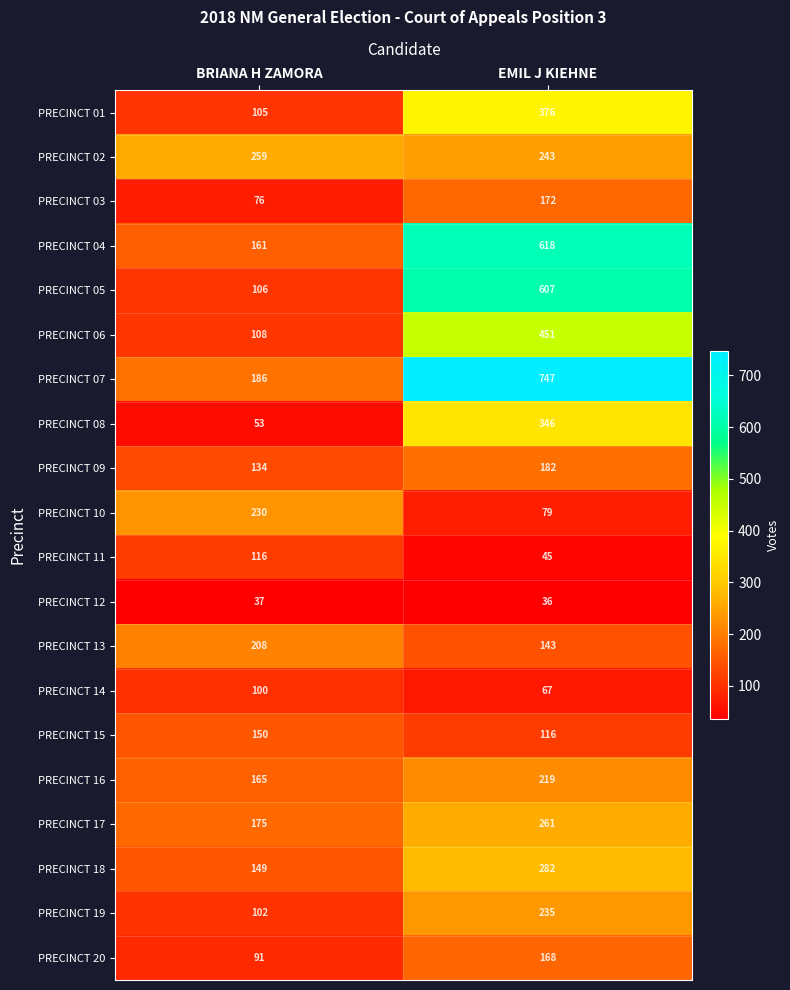

What is the approximate value of PRECINCT 07 at BRIANA H ZAMORA?

186